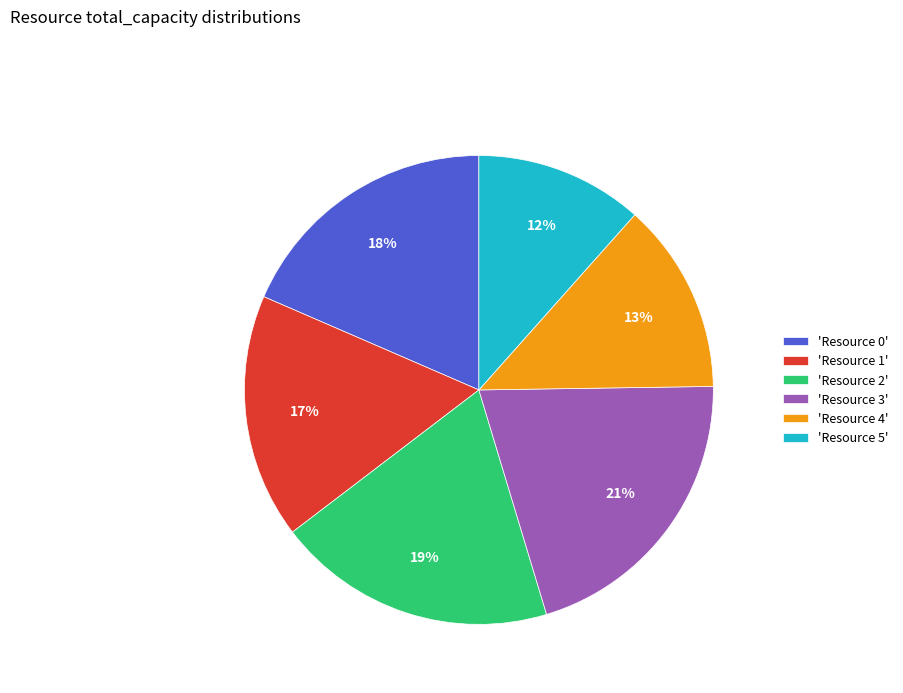

Is it true that 'Resource 1' is 17% of the pie?

True